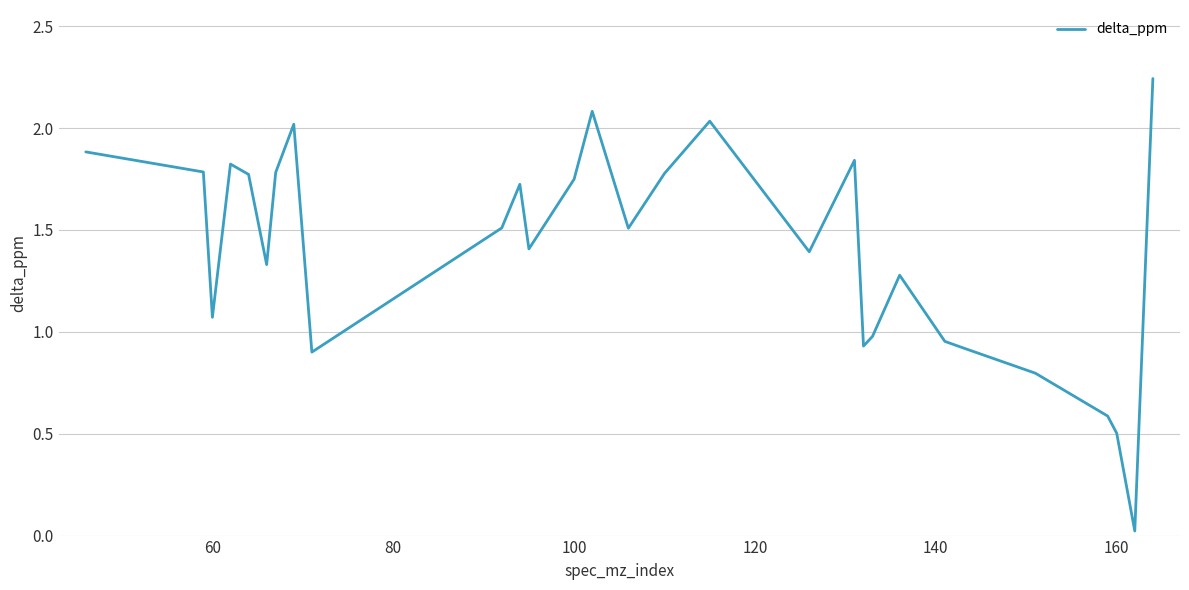

How many points are higher than both their immediate neighbors (excluding endpoints)?

7